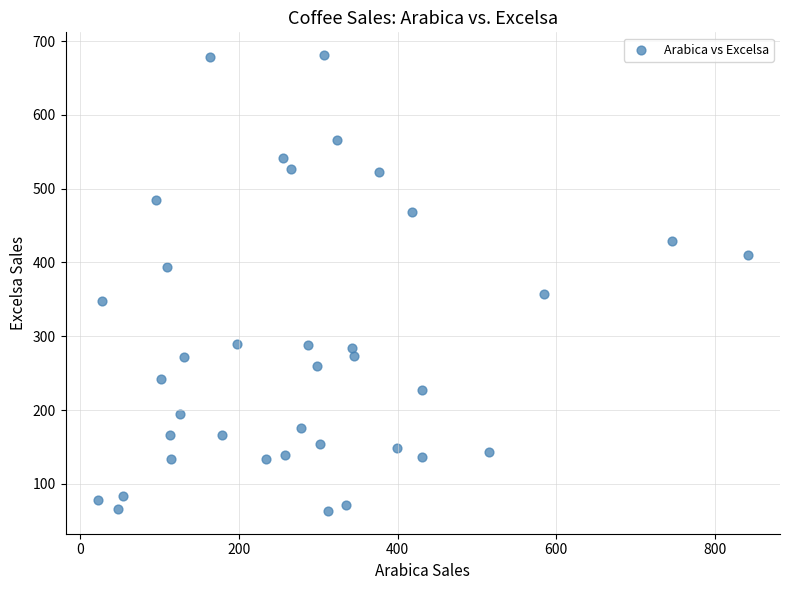

What Y value in the scatter plot is closest to 372?

357.4